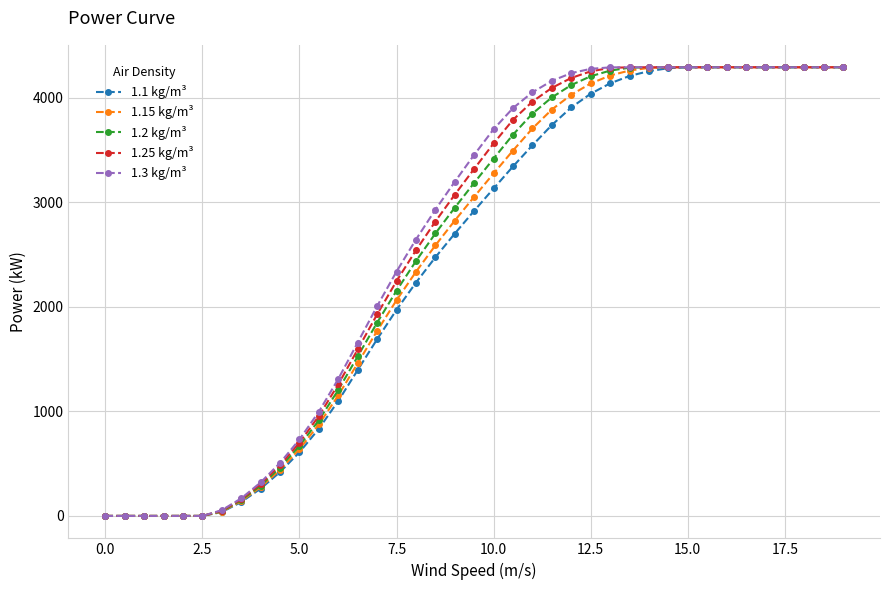

True or false: 1.1 kg/m³ and 1.15 kg/m³ cross at least once.

False